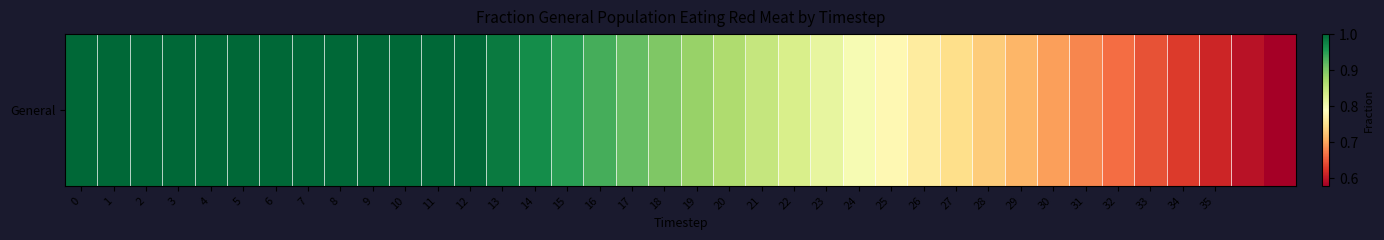

What is the greatest value displayed?

1.0